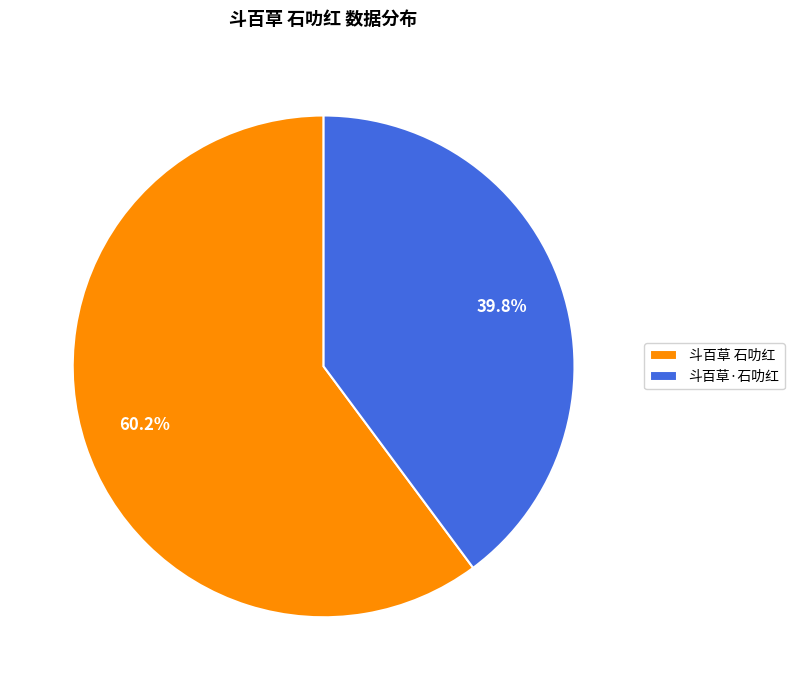

Which category has the biggest portion of the pie?

斗百草 石叻红